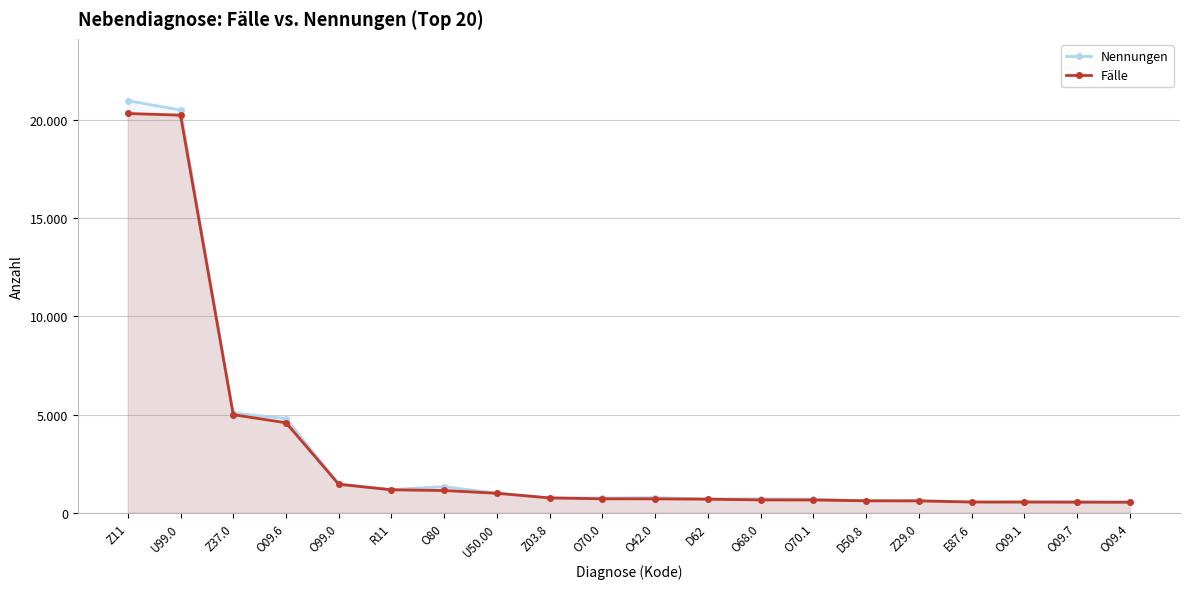

At which label does Nennungen first exceed 757?

Z11